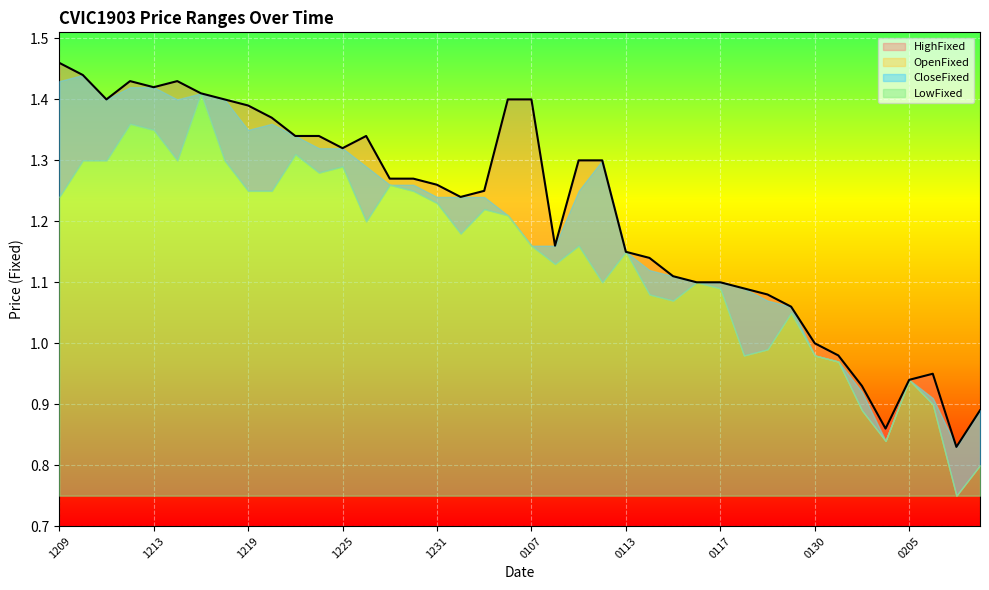

Rank the categories by CloseFixed value from highest to lowest.

20191210, 20191209, 20191212, 20191213, 20191217, 20191211, 20191216, 20191218, 20191220, 20191219, 20191223, 20191224, 20191225, 20200110, 20191226, 20191227, 20191230, 20200109, 20191231, 20200102, 20200103, 20200106, 20200107, 20200108, 20200113, 20200114, 20200115, 20200116, 20200117, 20200120, 20200121, 20200122, 20200130, 20200131, 20200205, 20200203, 20200206, 20200210, 20200204, 20200207